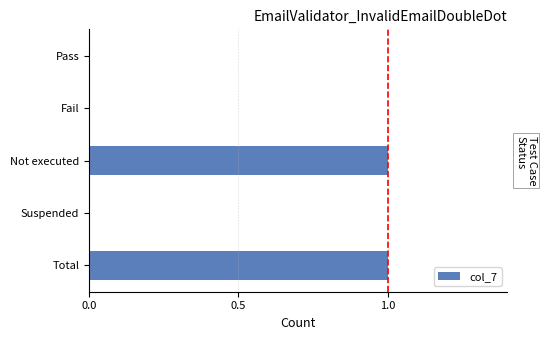

The value at Pass is 0. True or false?

True